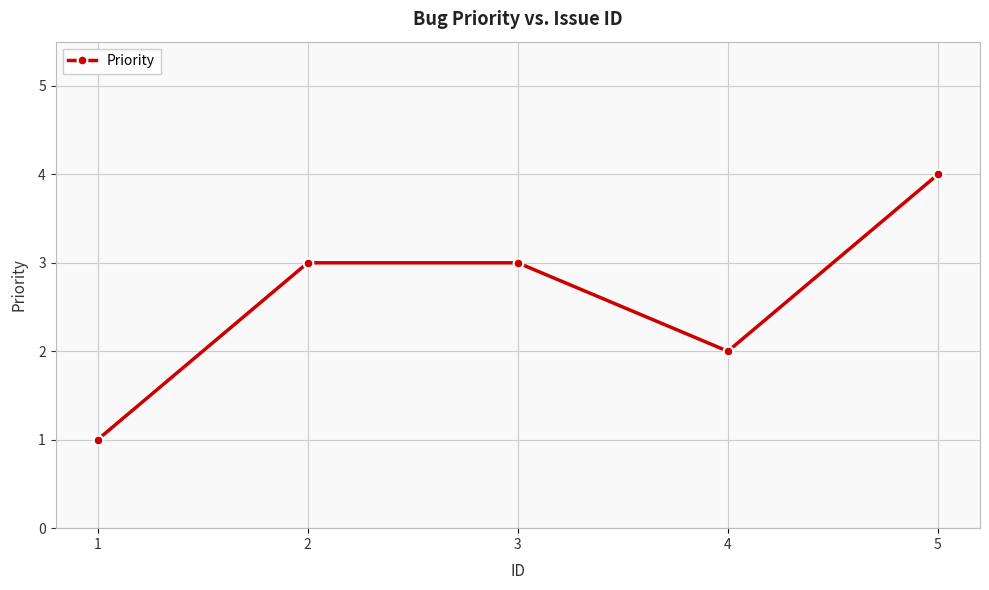

At which category does the chart reach its peak across all series?

5